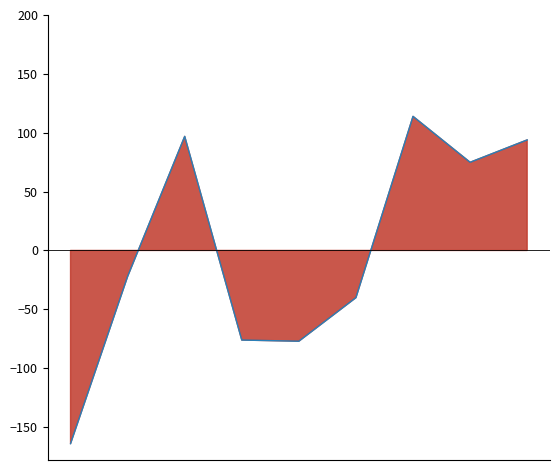

The chart shows a value of -118.8 at 3. True or false?

False